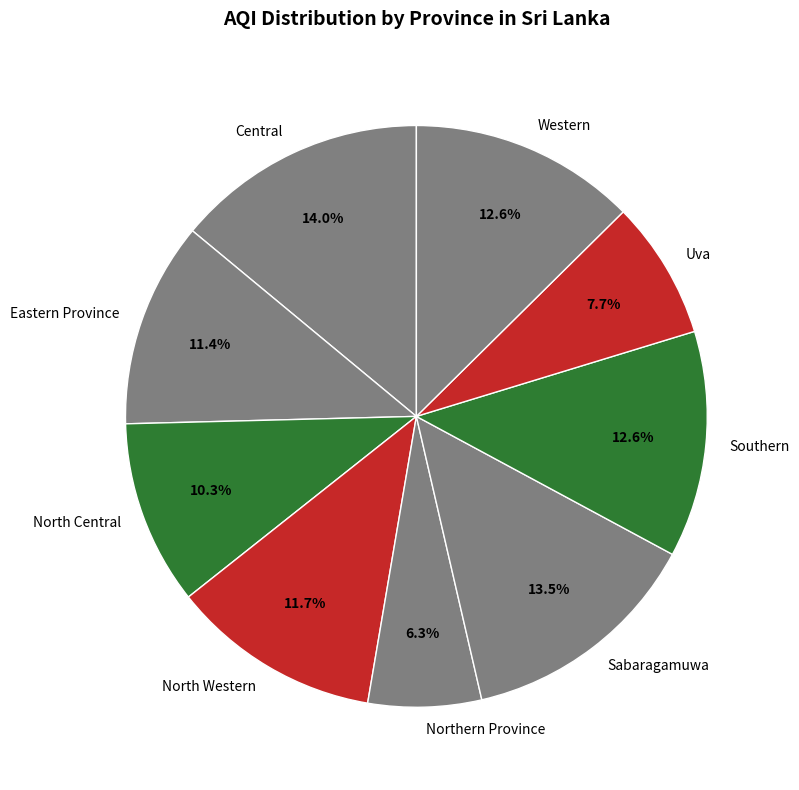

Count the number of slices in the pie.

9